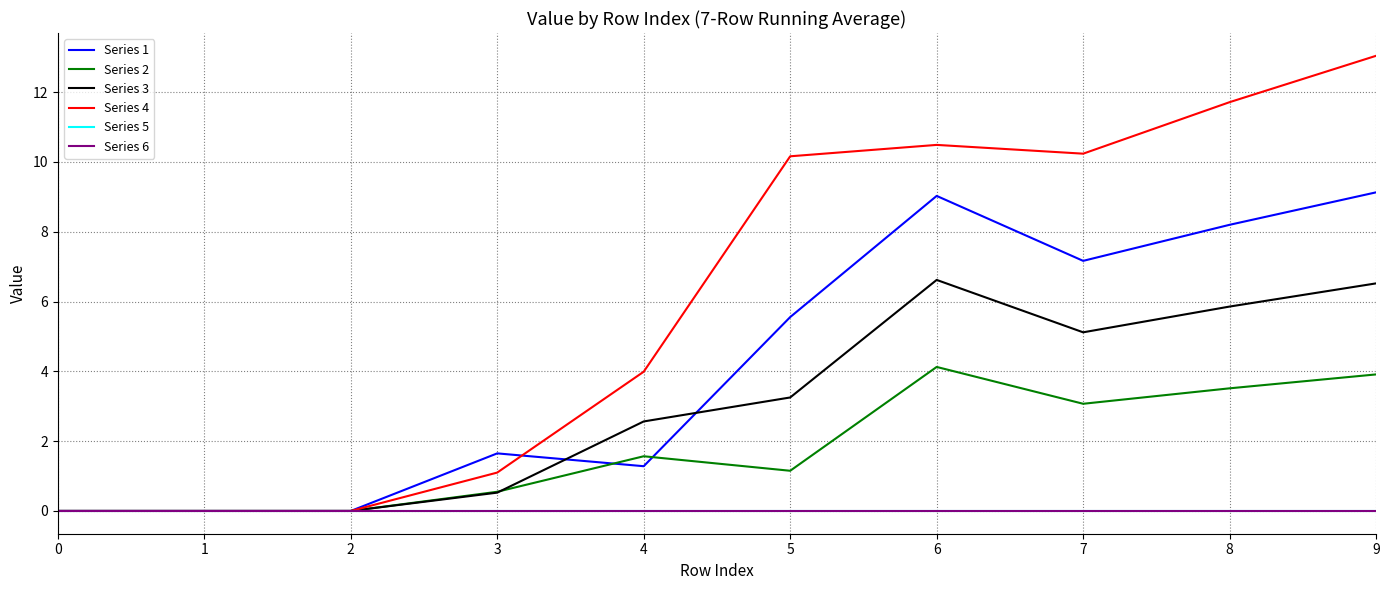

Which series changed the most between 7 and 8?

Series 4